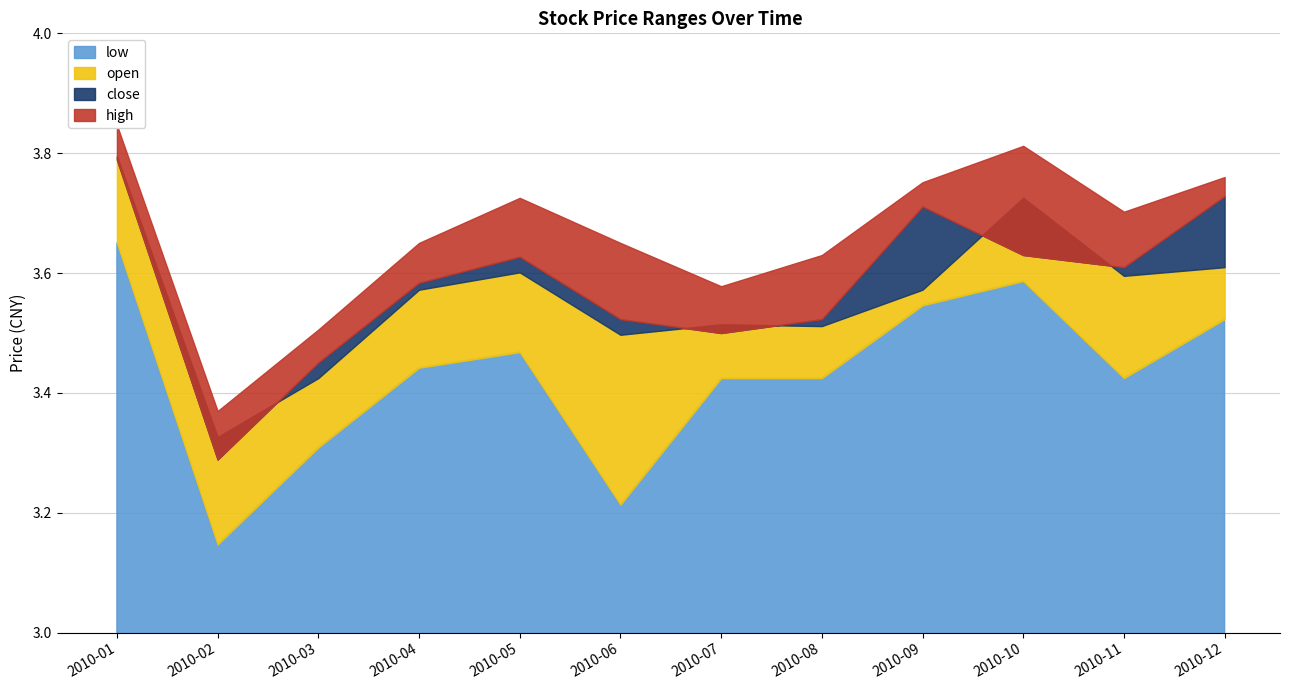

What are all the series names shown in the legend?

high, close, open, low